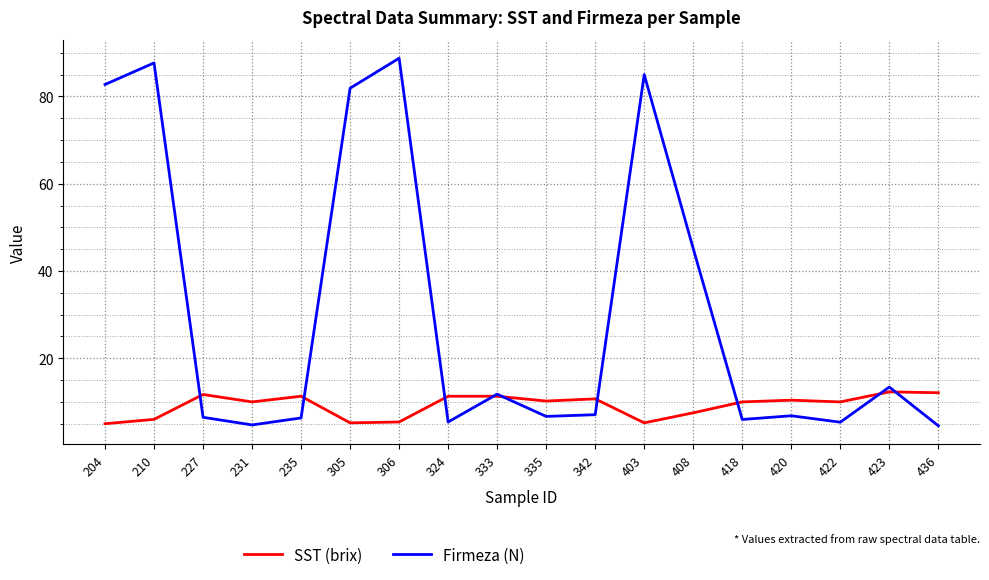

What are all the series names shown in the legend?

SST (brix), Firmeza (N)